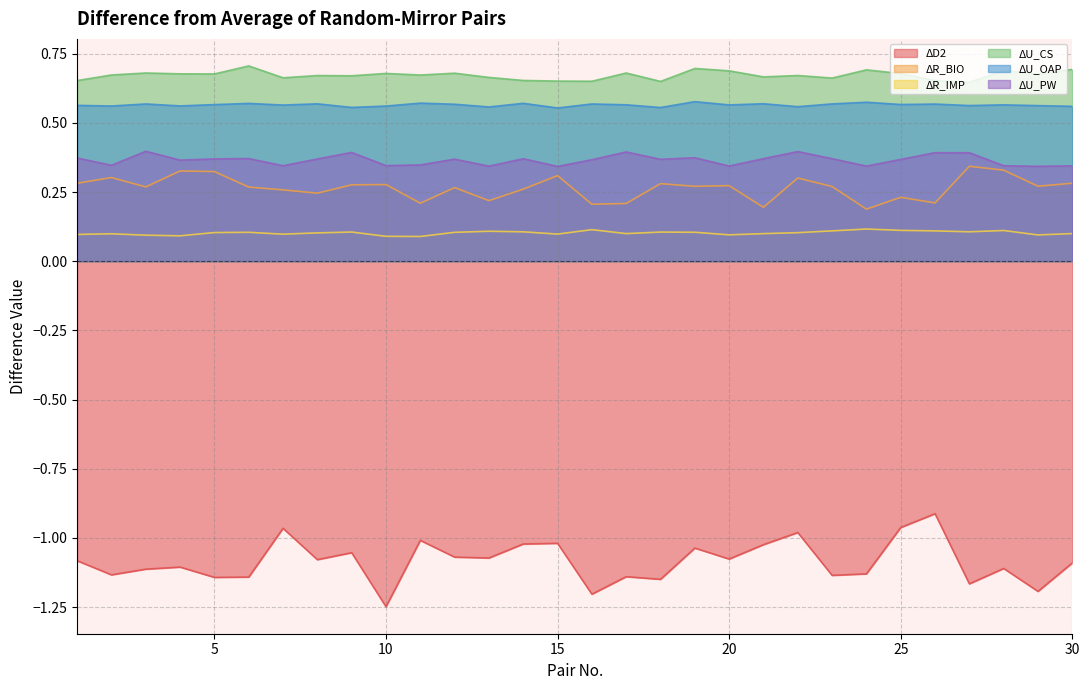

How many interior local peaks does the ΔR_BIO series have?

10